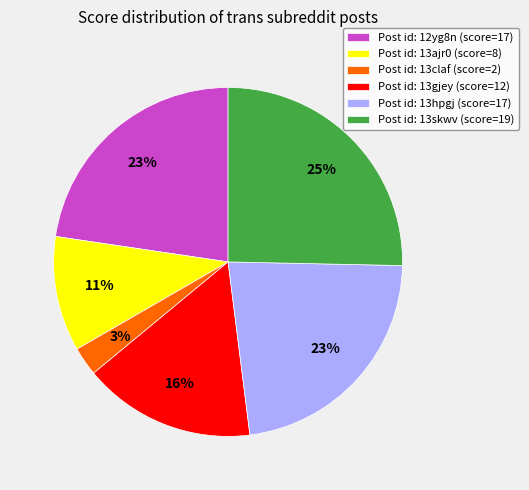

Is the sum of Post id: 13claf (score=2) and Post id: 13skwv (score=19) greater than half?

No